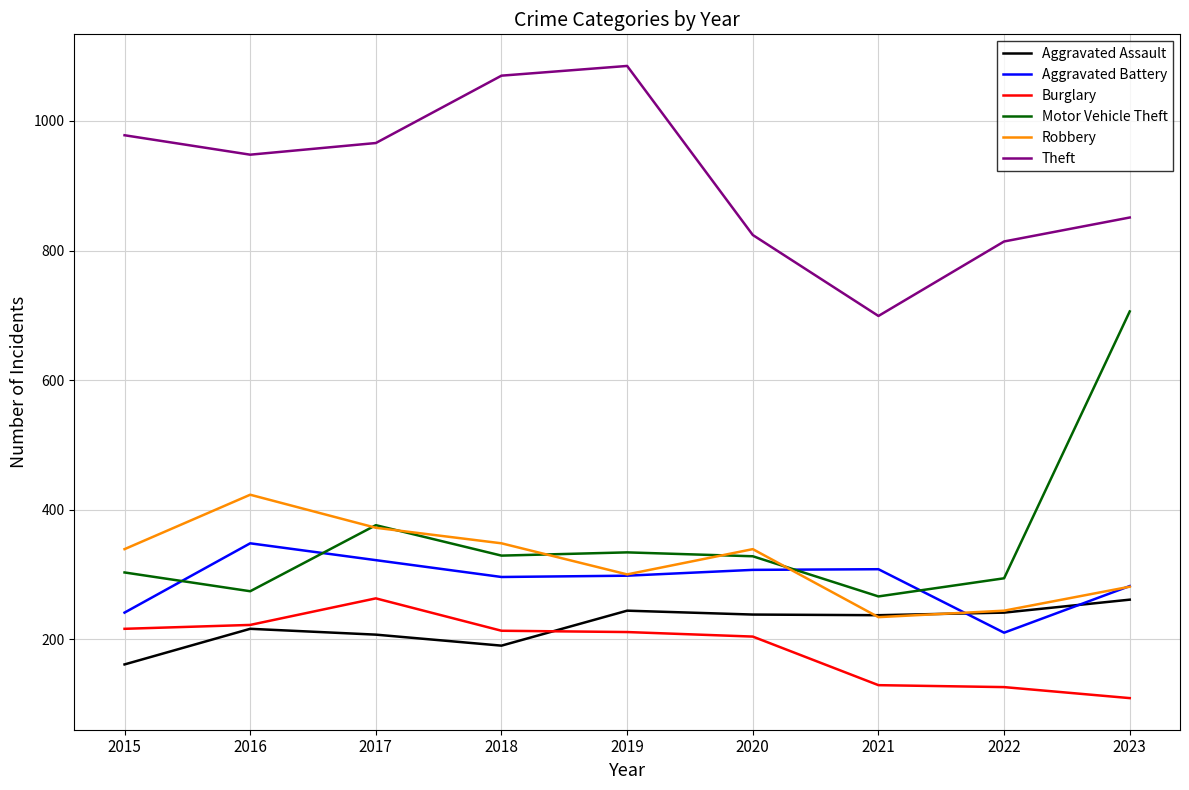

What is the approximate value of Robbery at 2021?

234